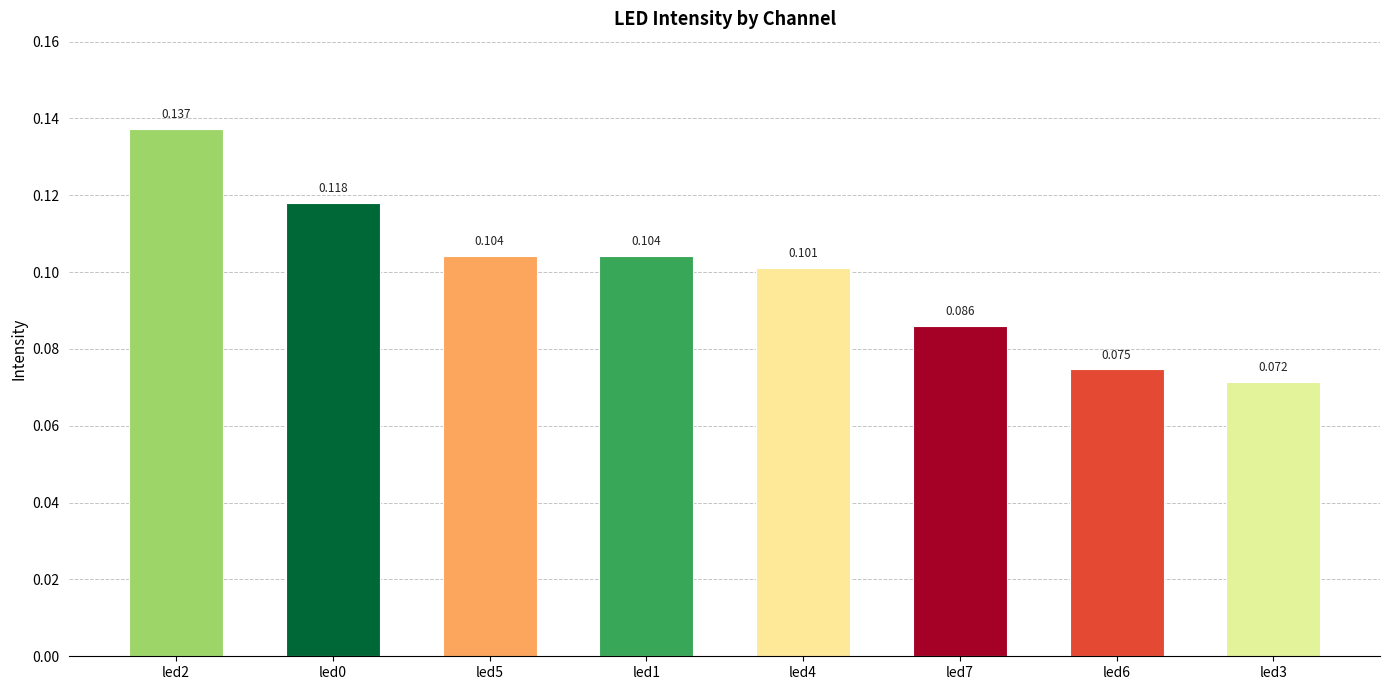

At which label is the value closest to 0?

led3